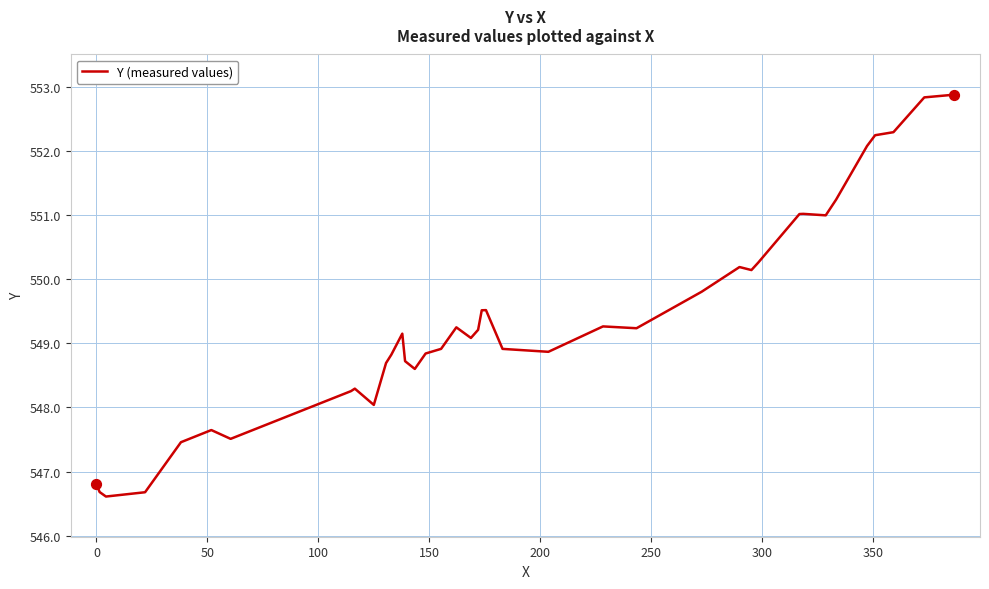

What is the smallest value displayed?

546.6